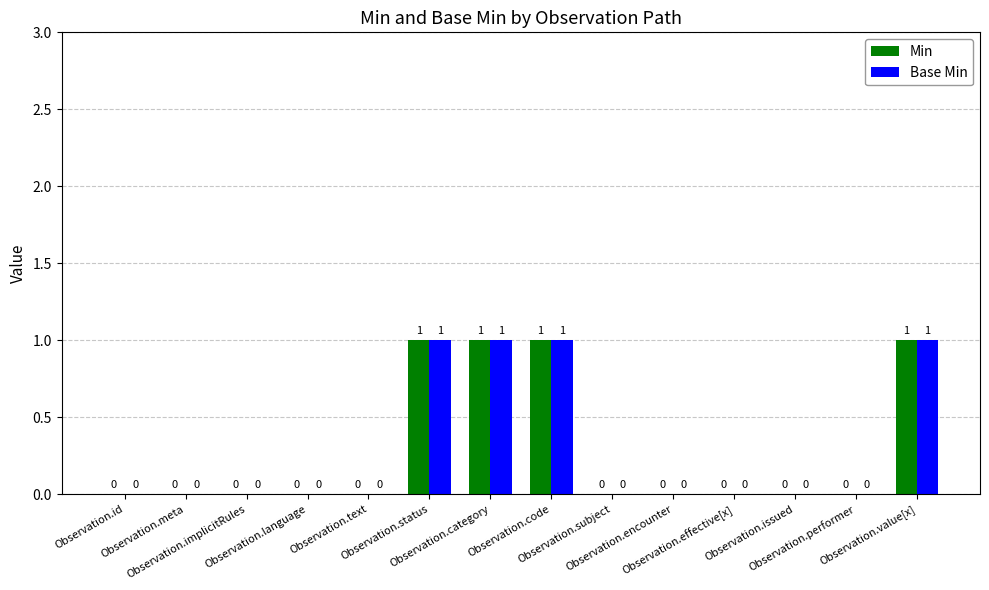

How many data points in Base Min are above 0?

4